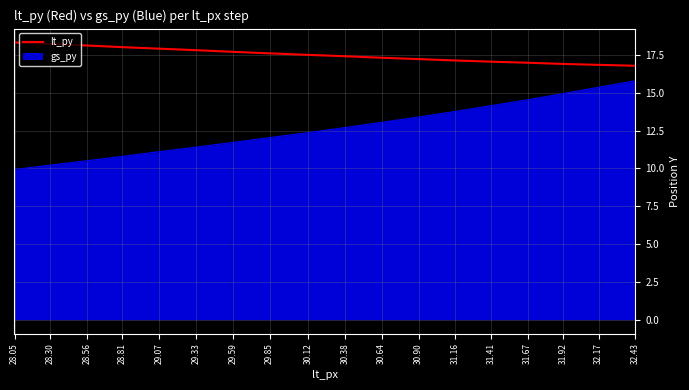

Which series has the largest range (max minus min)?

gs_py